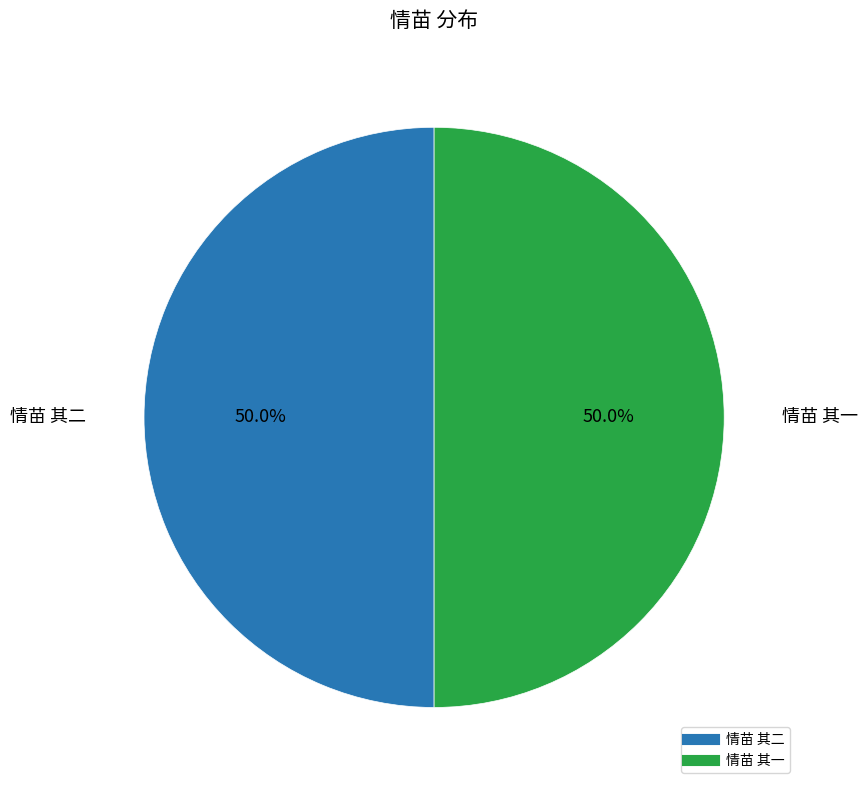

What portion of the pie excludes 情苗 其二?

50.0%